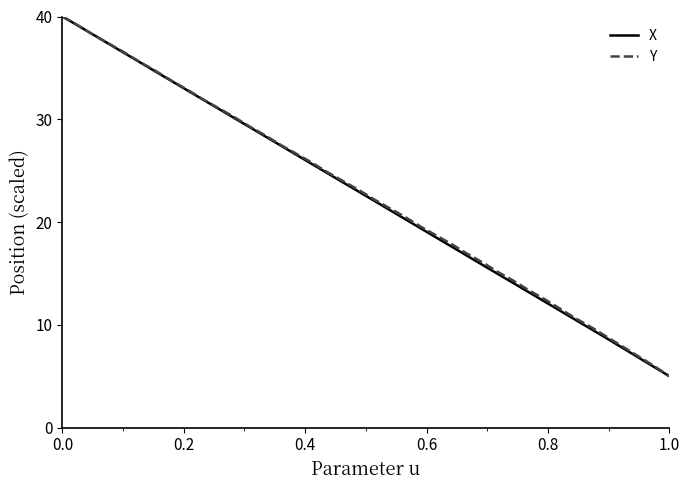

What is the highest value of the Y series?

40.0